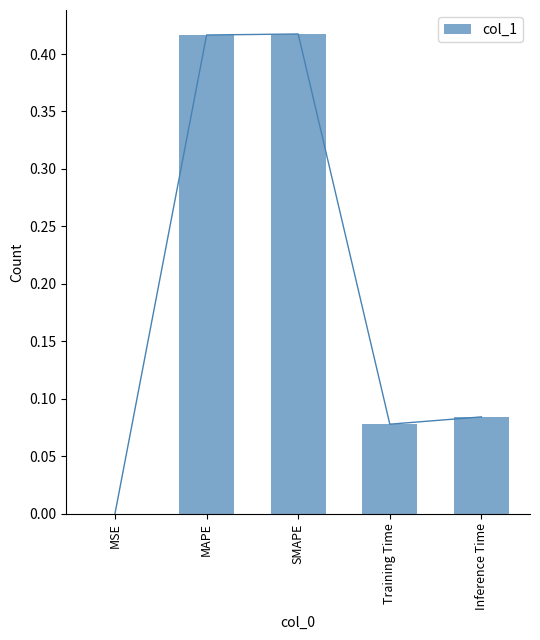

What is the value of the 4th bar from the left?

0.1